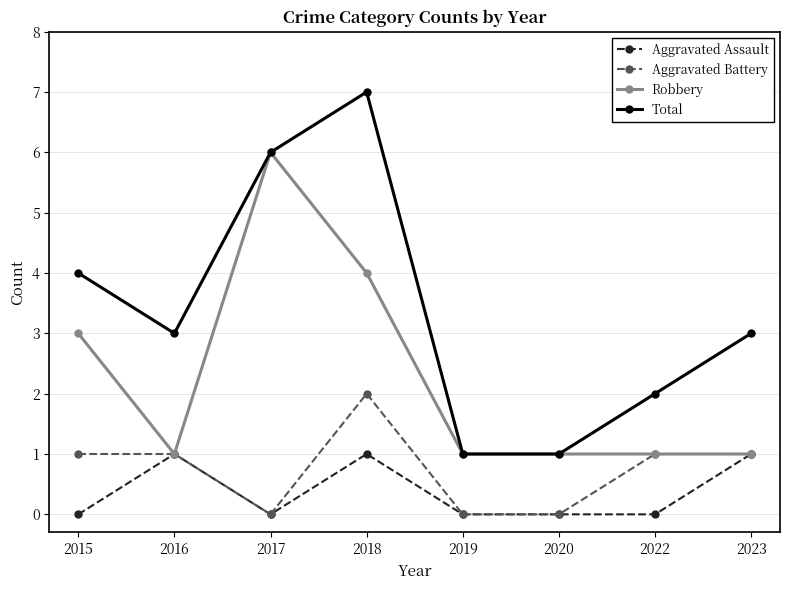

Which series has the widest spread of values?

Total